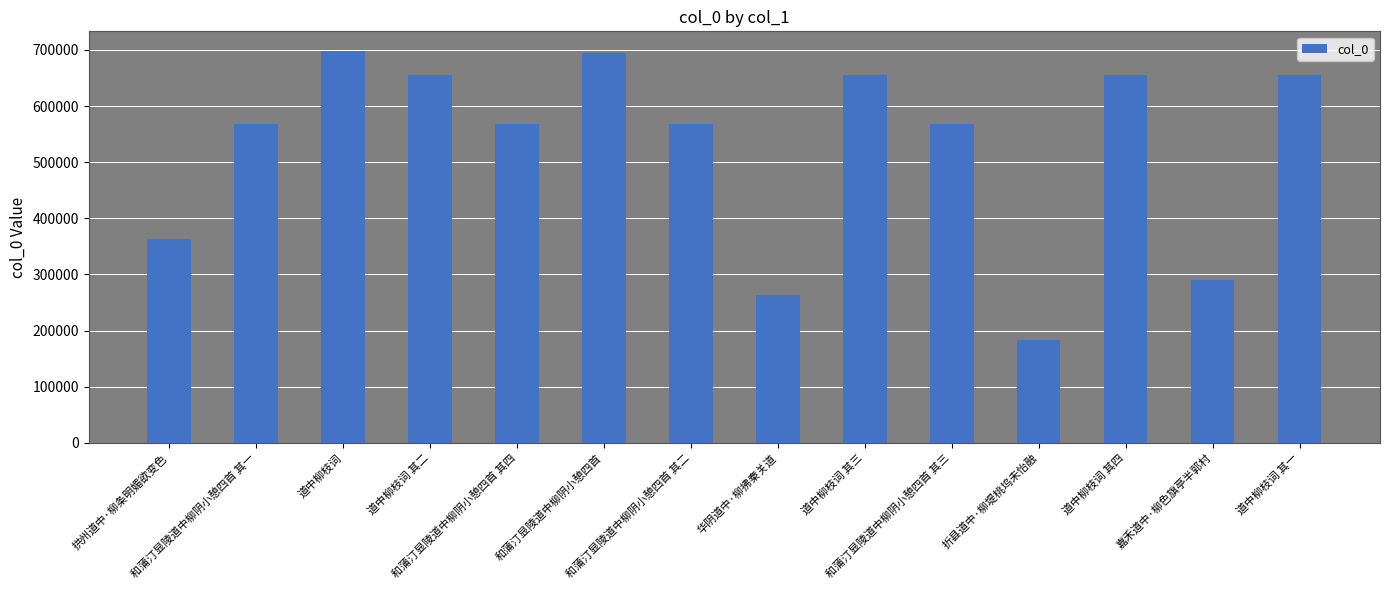

What is the greatest value displayed?

698272